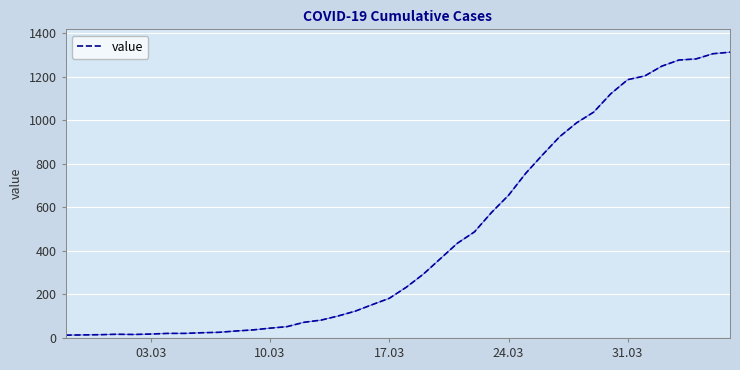

What is the greatest value displayed?

1312